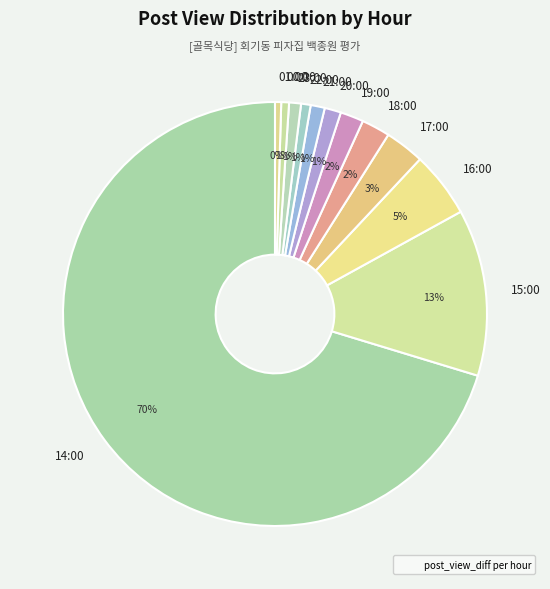

Count the number of slices in the pie.

12